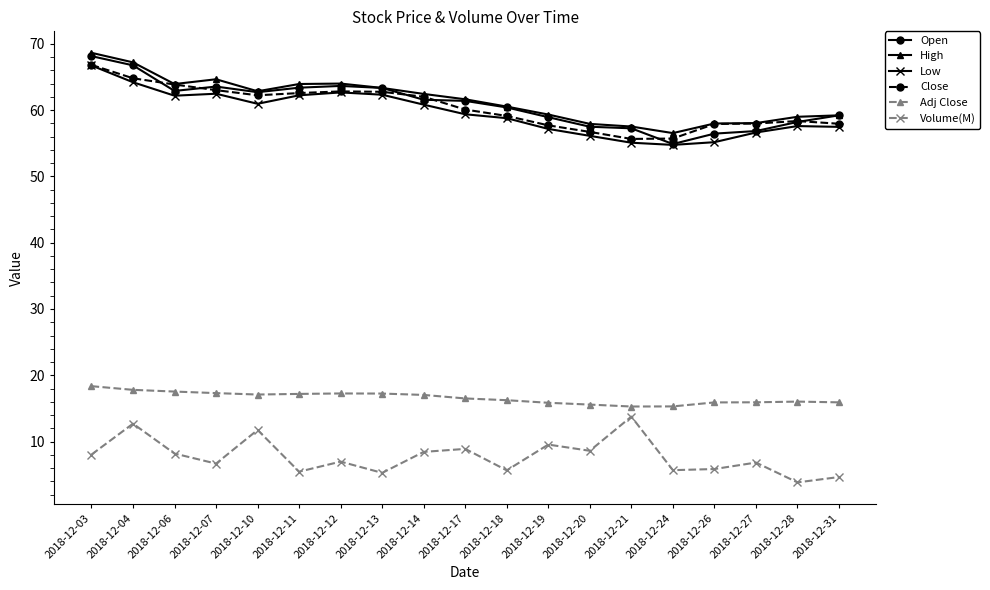

True or false: Low and Adj Close cross at least once.

False